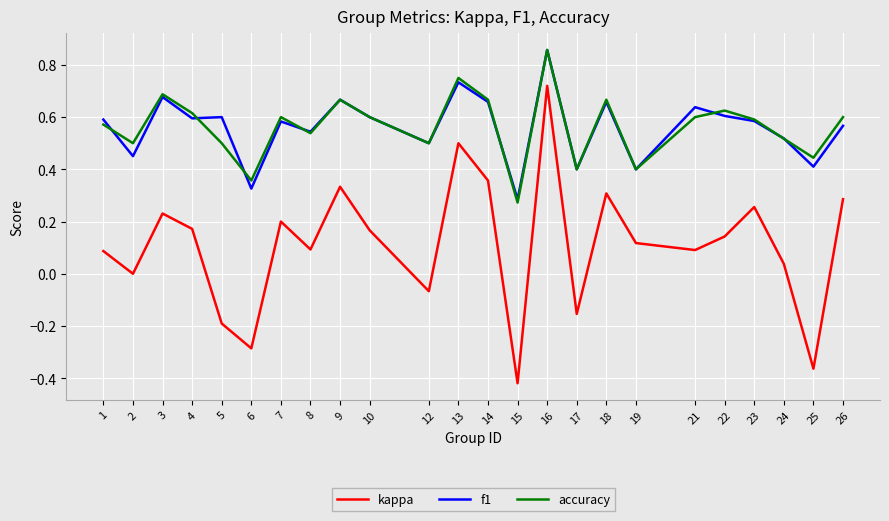

What is the difference between the maximum and second lowest values in the kappa series?

1.1